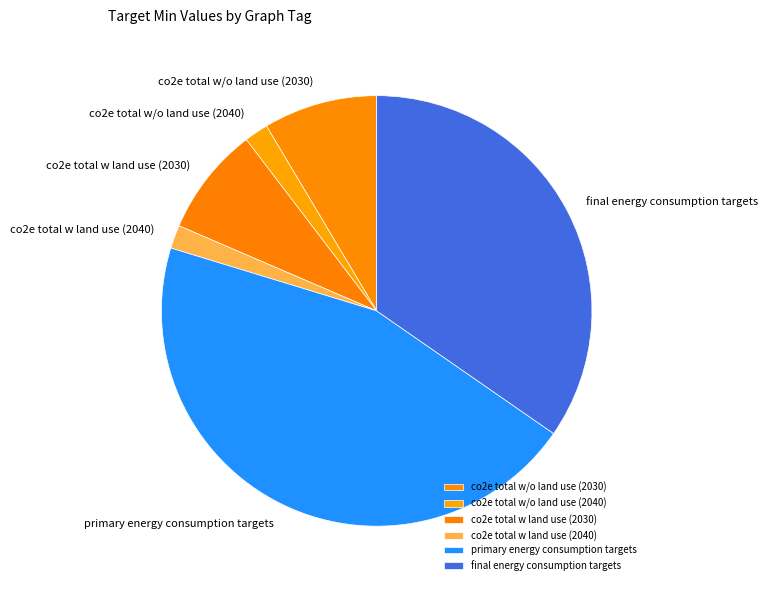

Which category has the biggest portion of the pie?

primary energy consumption targets